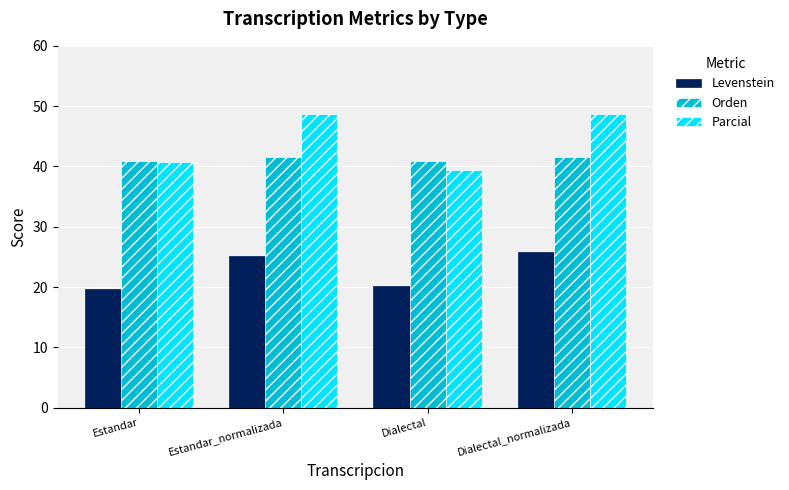

How many values in the Parcial series exceed 48?

2